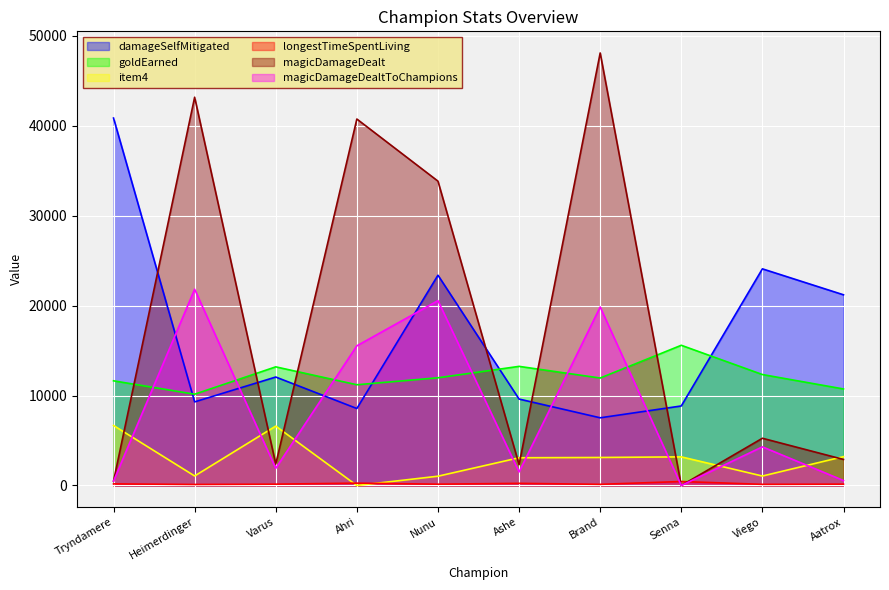

True or false: magicDamageDealtToChampions has more than 0 points higher than both neighbors.

True